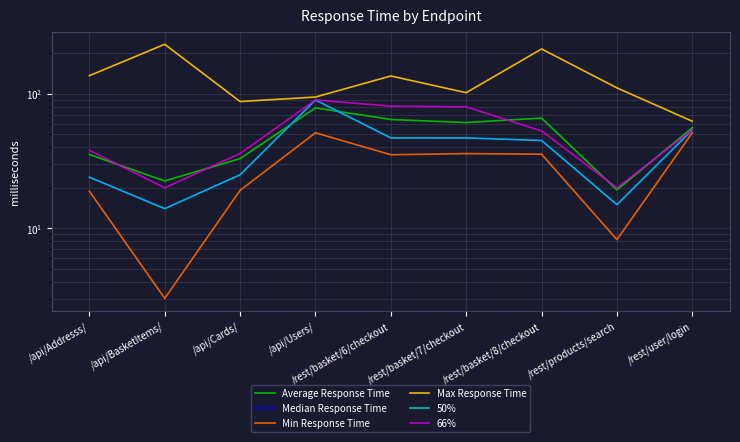

What is the difference between the highest and lowest values at /rest/basket/8/checkout?

180.1